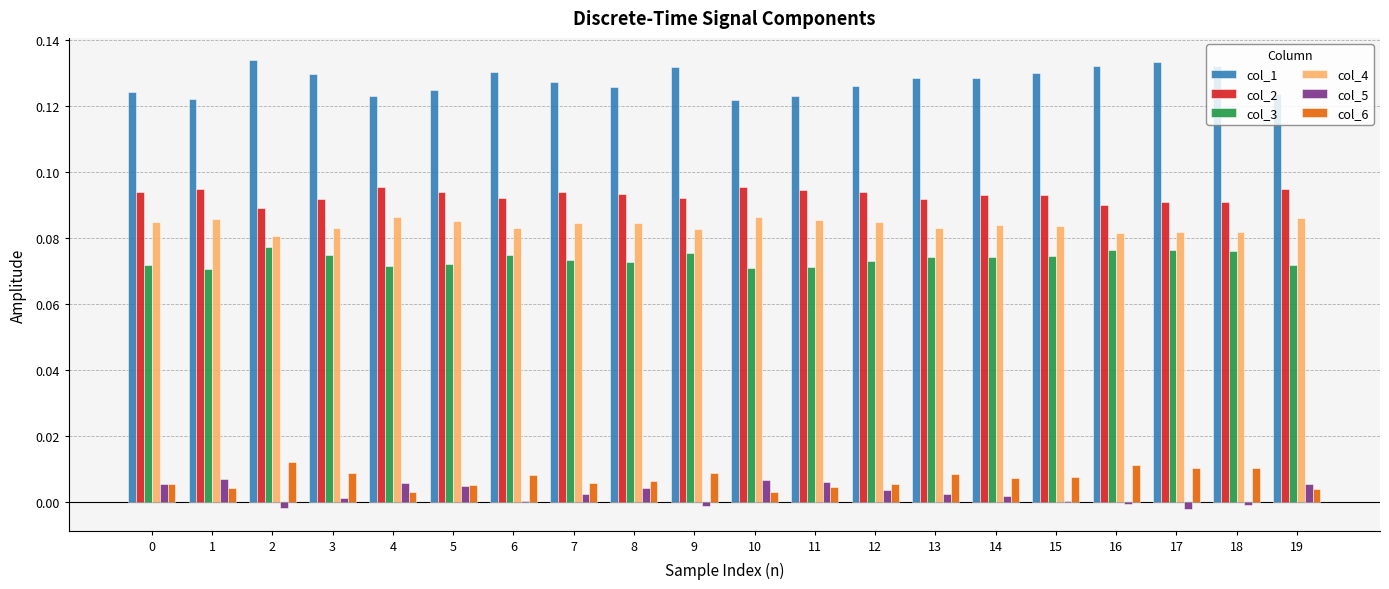

Is the value of col_5 at 16 greater than the value of col_2 at 12?

No